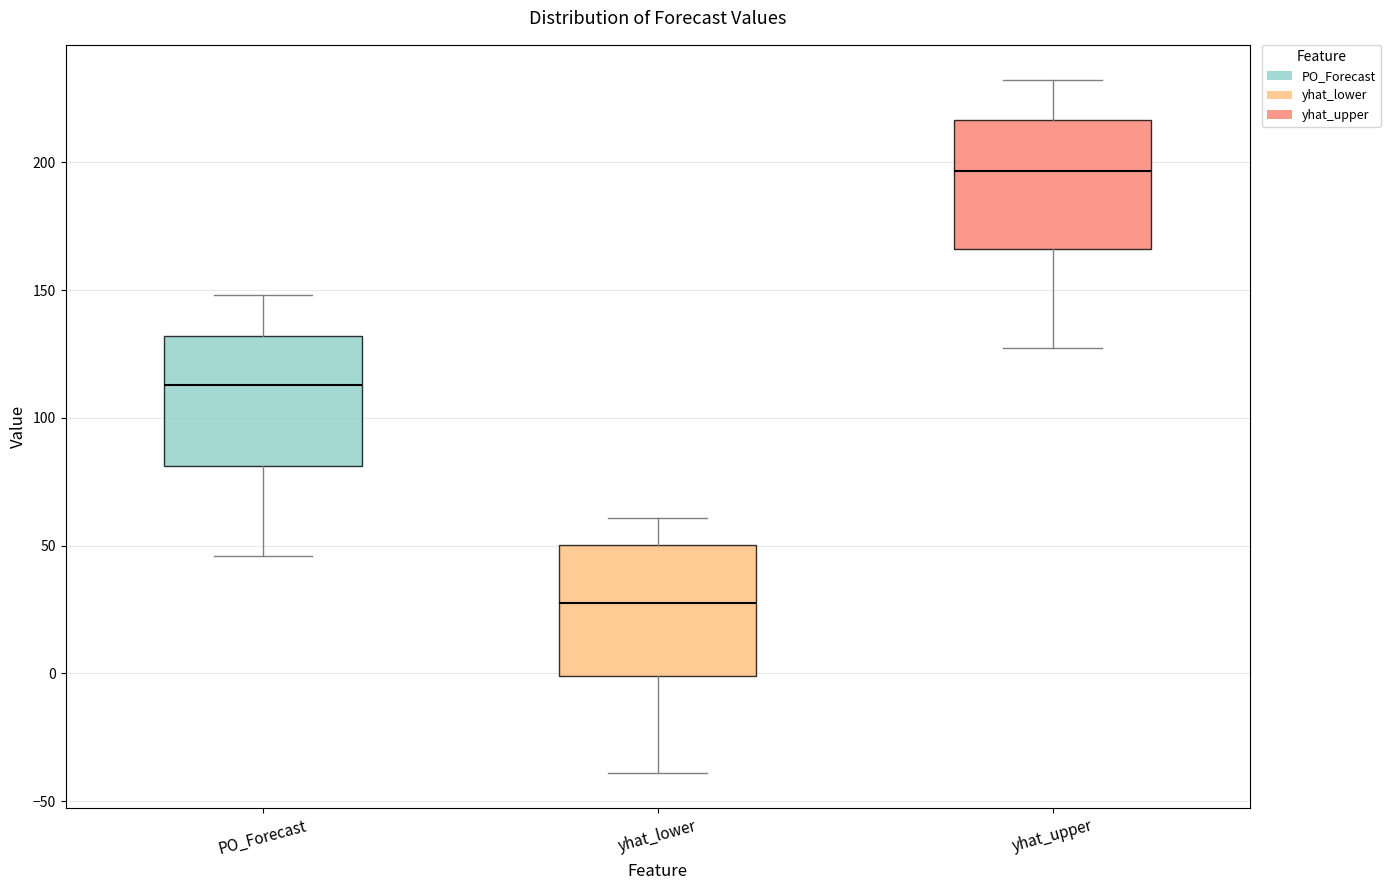

Reading left to right, read every box against the y-axis: the position of its median line, the range the box covers, and the ends of its whiskers. The values are not printed on the chart, so give them approximately, as read against the axis.

PO_Forecast: median 115, box 80 to 130, whiskers 45 to 150
yhat_lower: median 30, box 0 to 50, whiskers -40 to 60
yhat_upper: median 195, box 165 to 215, whiskers 125 to 230